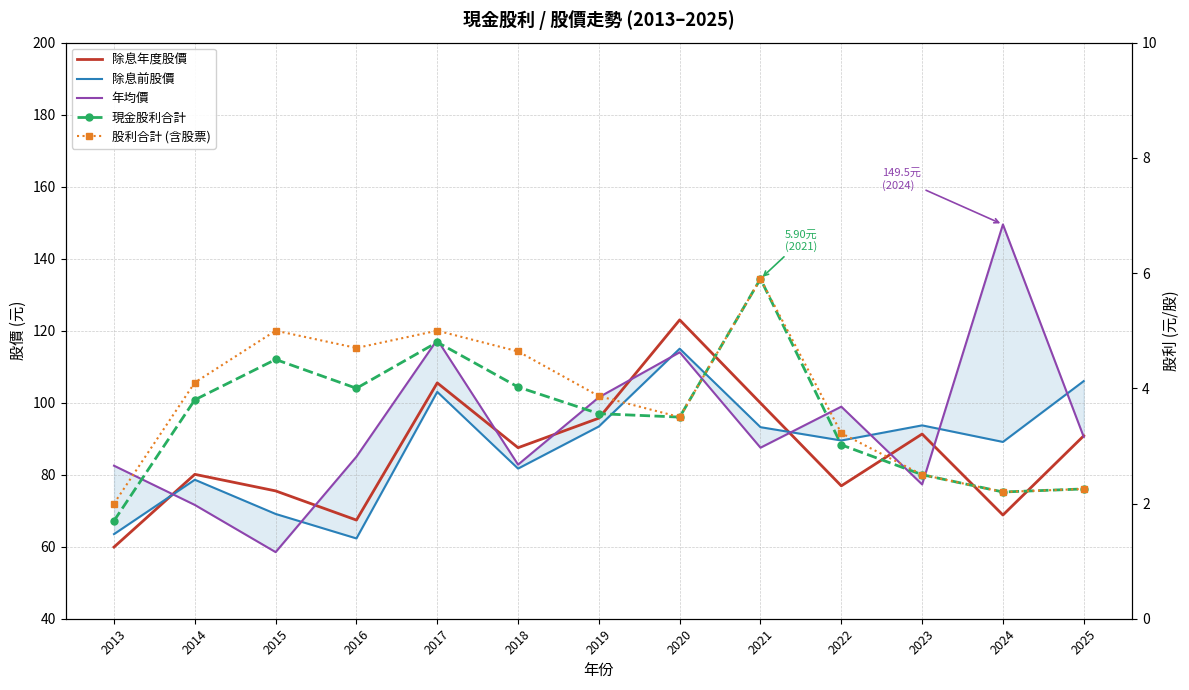

At which category does the chart reach its peak across all series?

2024